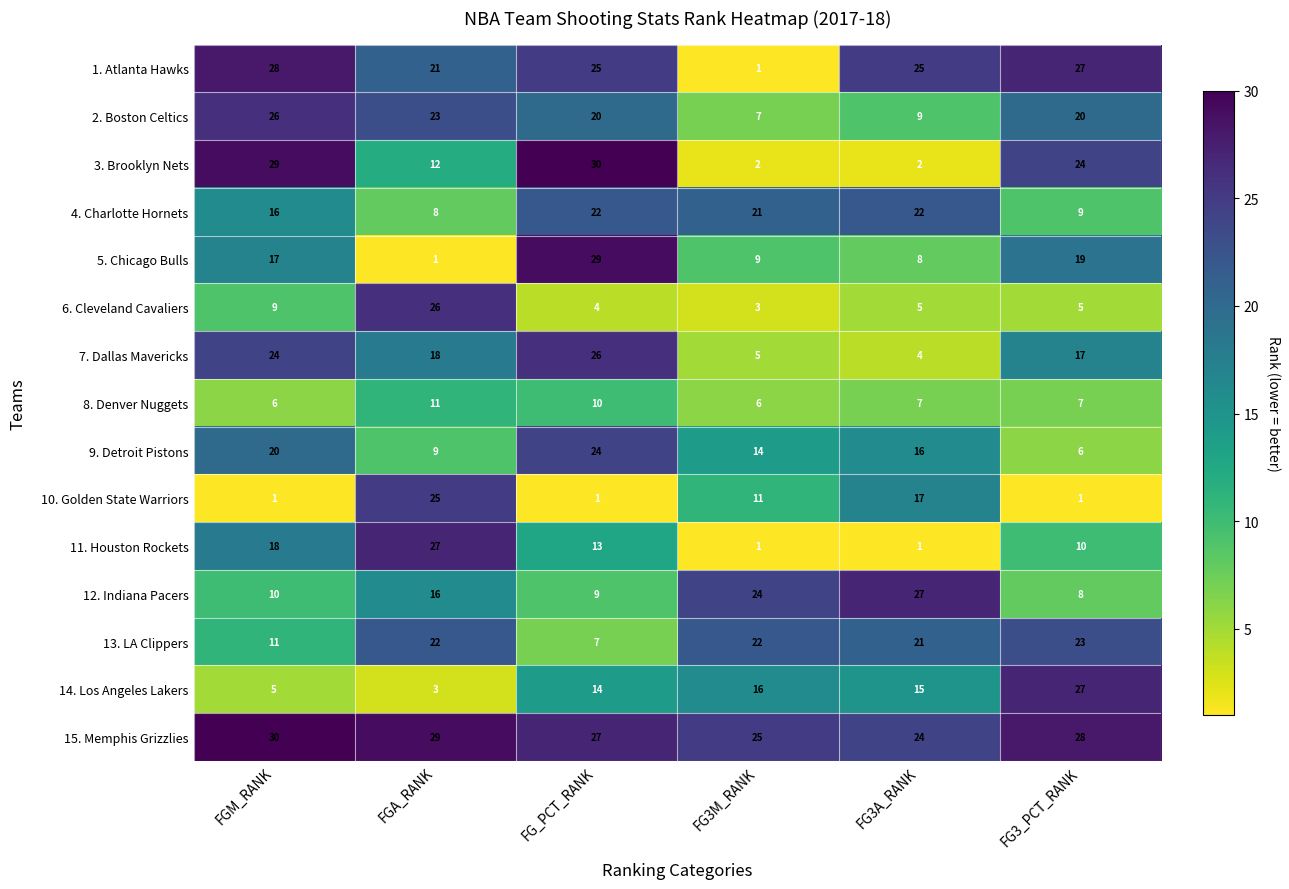

Which series changed the most between FGM_RANK and FG_PCT_RANK?

5. Chicago Bulls